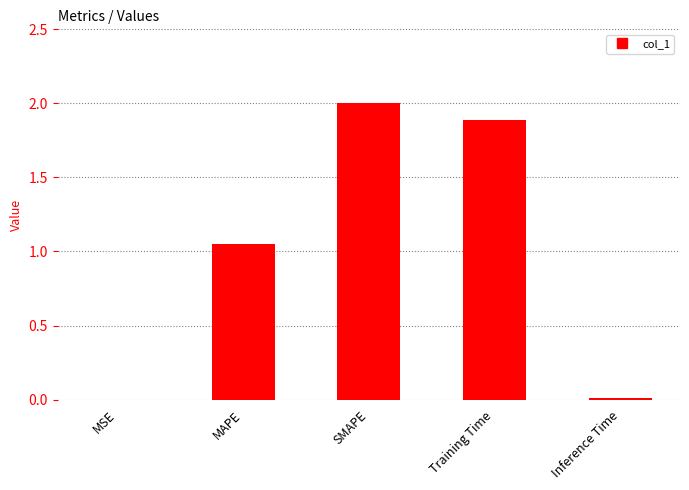

Is it true that the value at Training Time is 1.9?

True